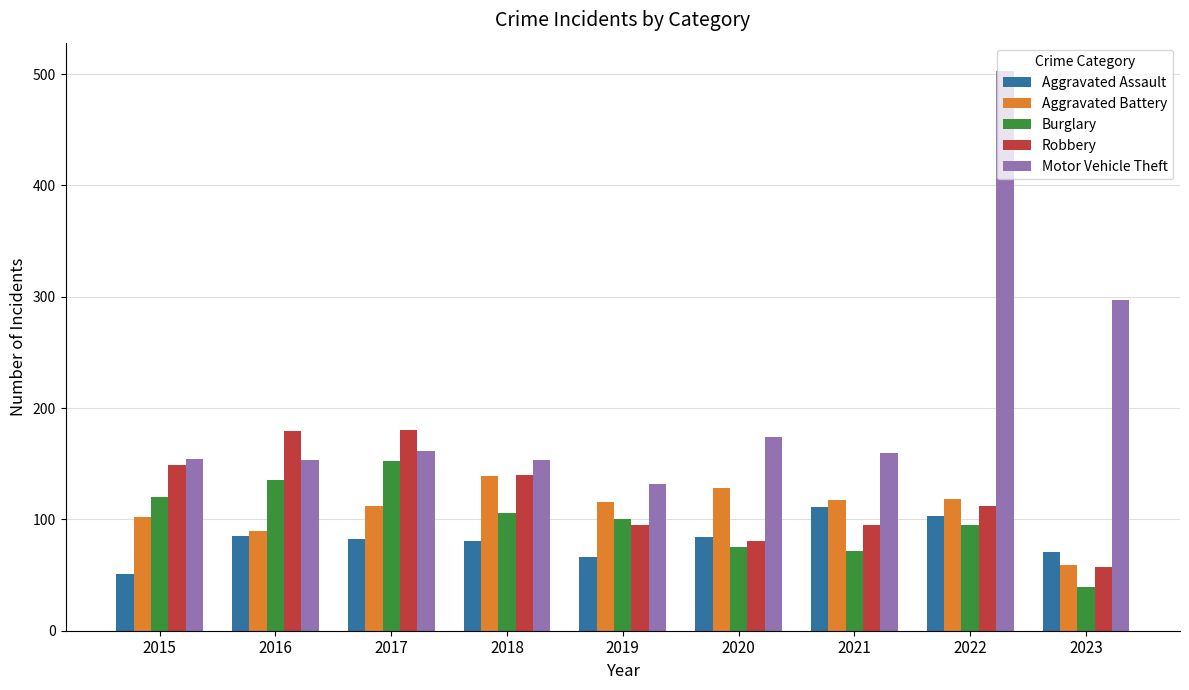

Is it true that Aggravated Assault equals 137 at 2020?

False